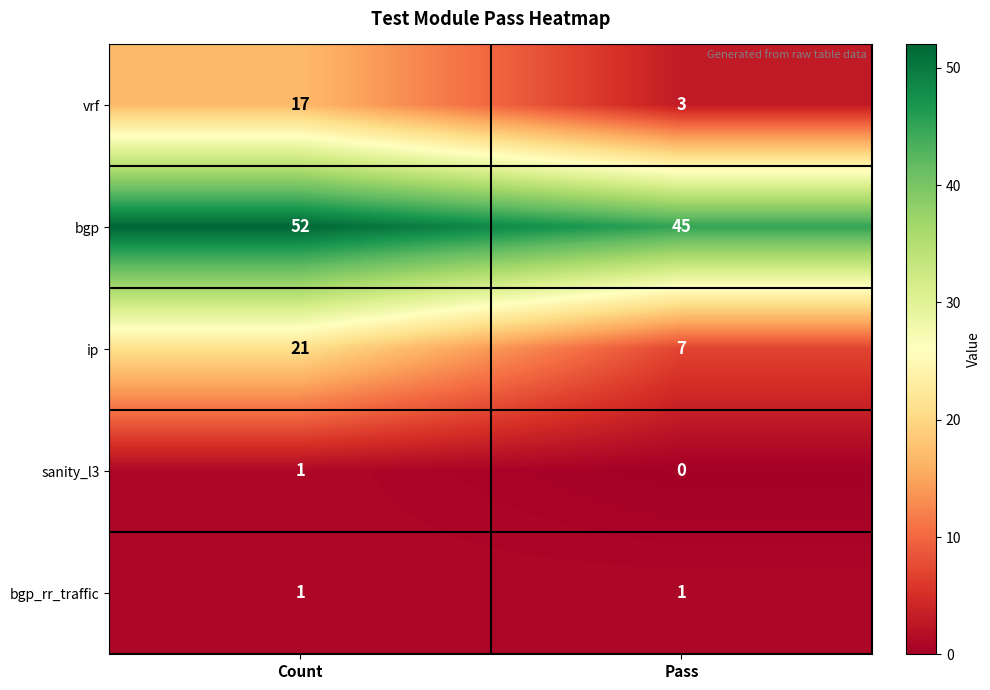

List the labels in order of sanity_l3 value, largest first.

Count, Pass